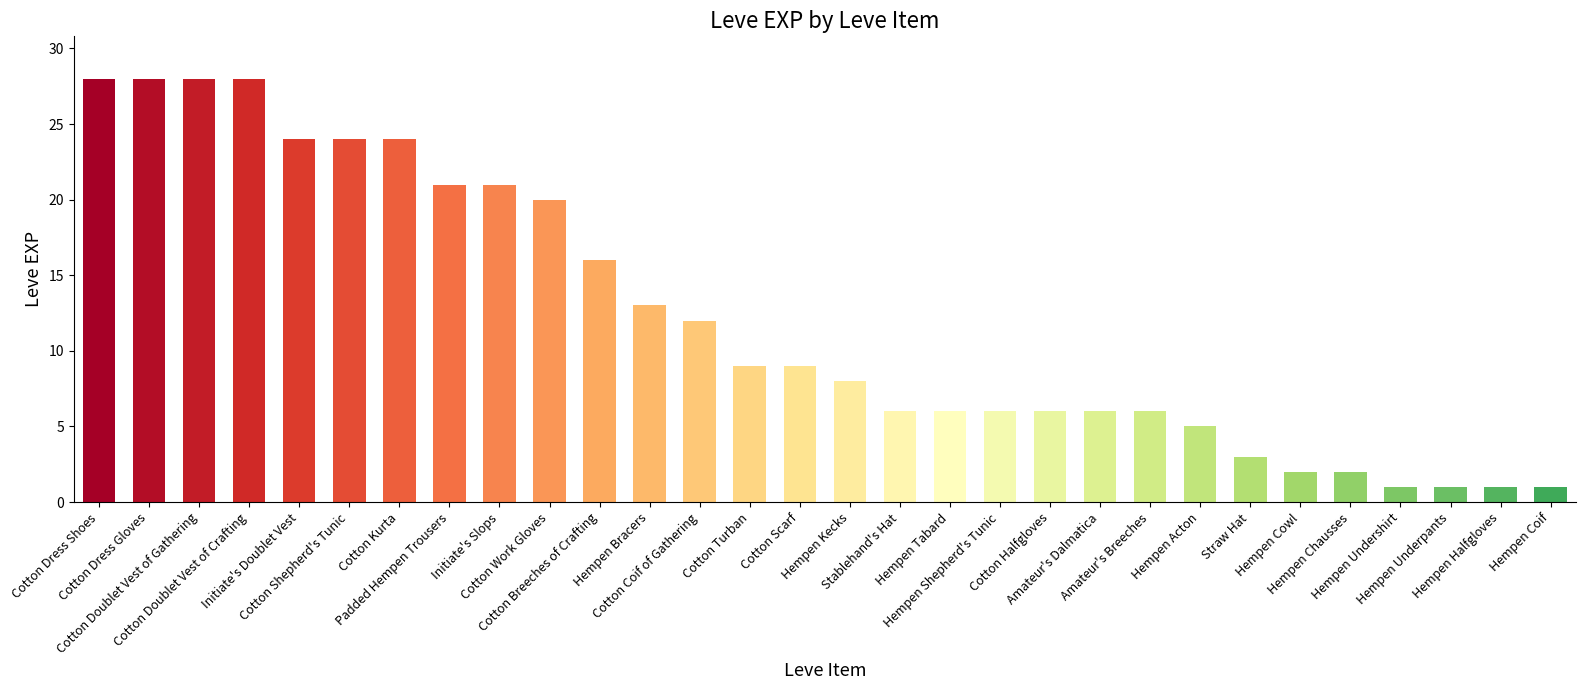

What is the value of the 30th bar from the left?

1